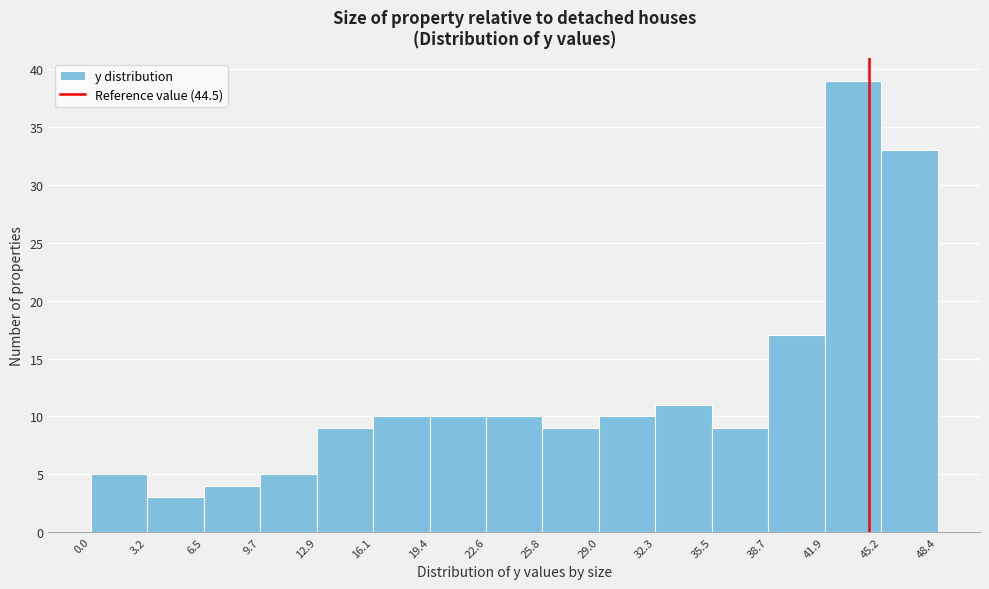

Reading left to right, transcribe this chart: for each bar, give the range it covers on the x-axis and its height. The values are not printed on the chart, so give them approximately, as read against the axis.

0.0 to 3.2: 5
3.2 to 6.5: 3
6.5 to 9.7: 4
9.7 to 12.9: 5
12.9 to 16.1: 9
16.1 to 19.4: 10
19.4 to 22.6: 10
22.6 to 25.8: 10
25.8 to 29.0: 9
29.0 to 32.3: 10
32.3 to 35.5: 11
35.5 to 38.7: 9
38.7 to 41.9: 17
41.9 to 45.2: 39
45.2 to 48.4: 33